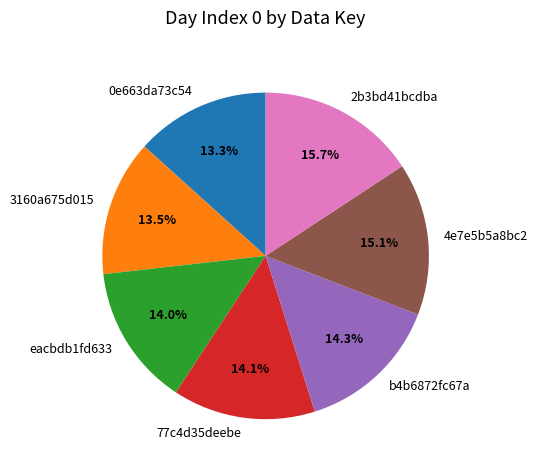

The 2b3bd41bcdba slice represents 6% of the pie. True or false?

False